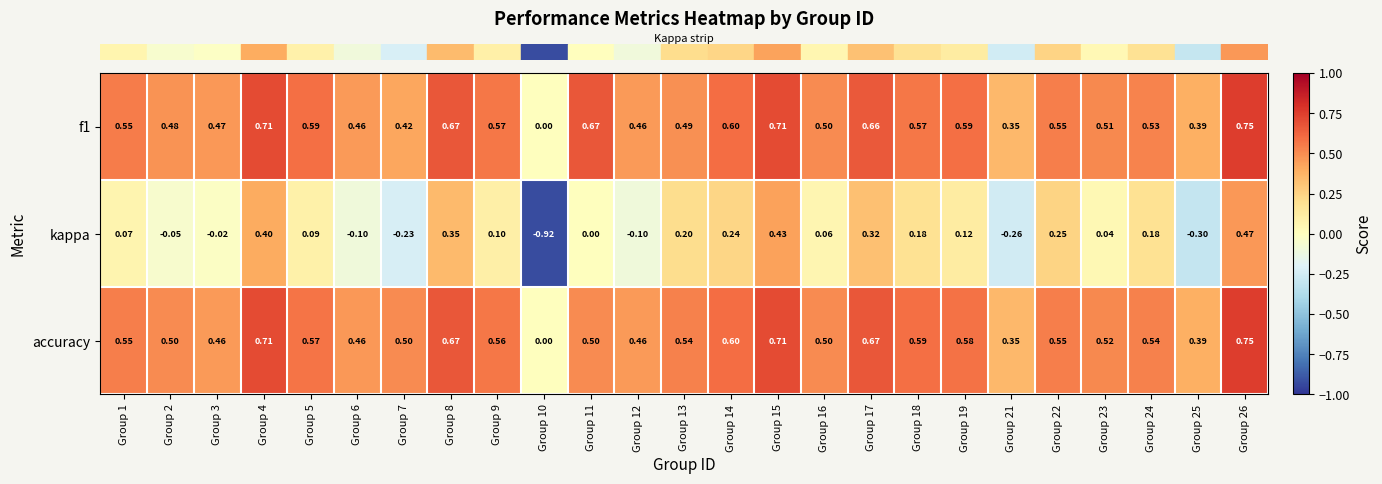

Which series has the widest spread of values?

kappa